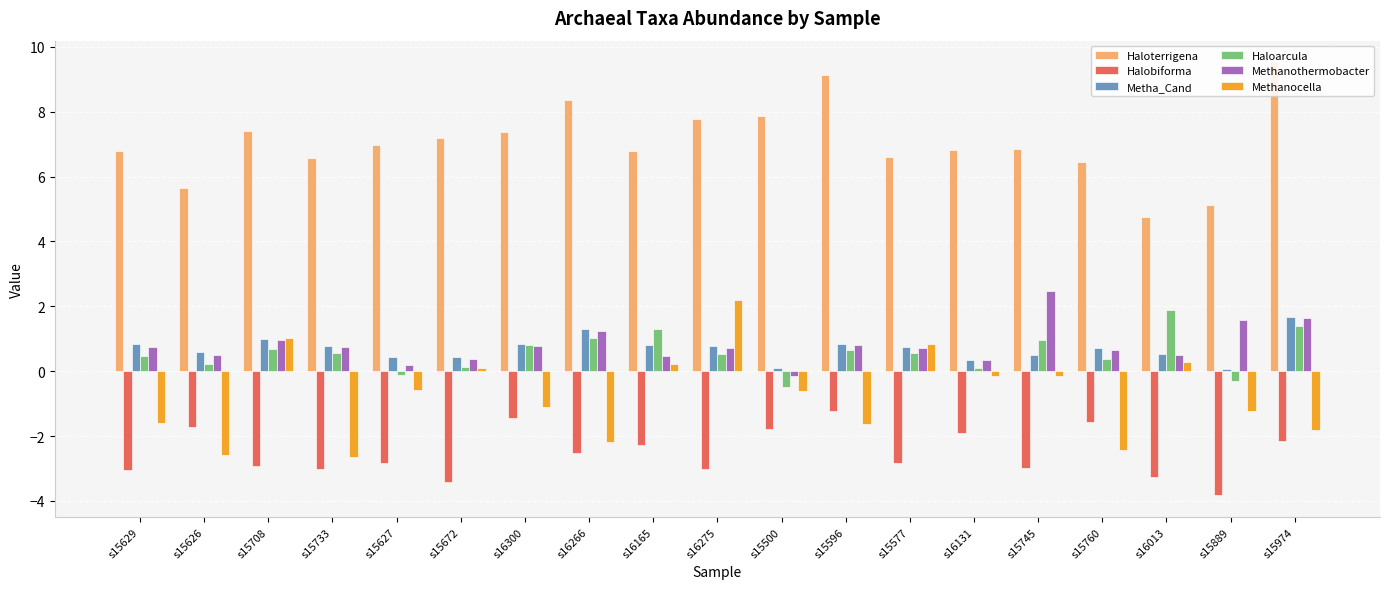

What is the value of the Methanocella bar at the 19th from the left?

-1.8